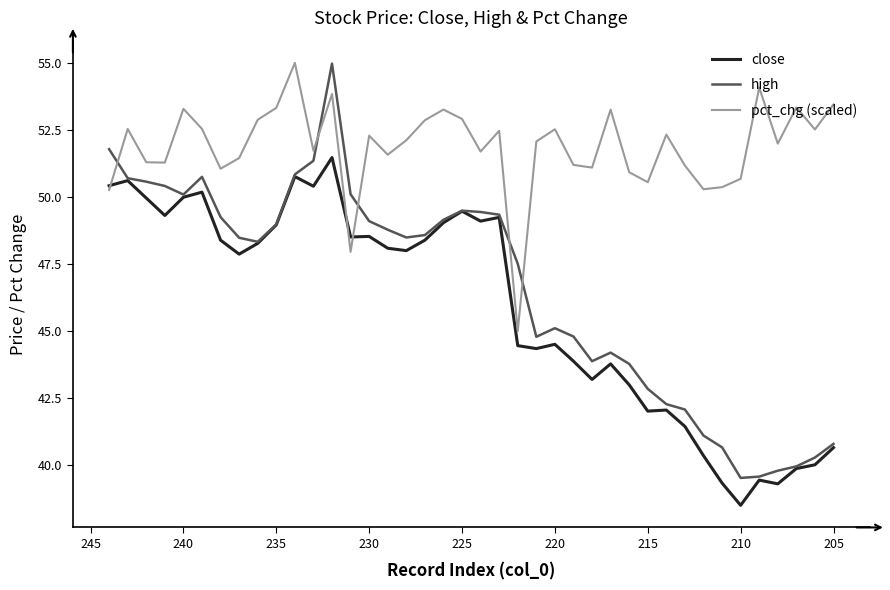

How many lines are shown in the chart?

3